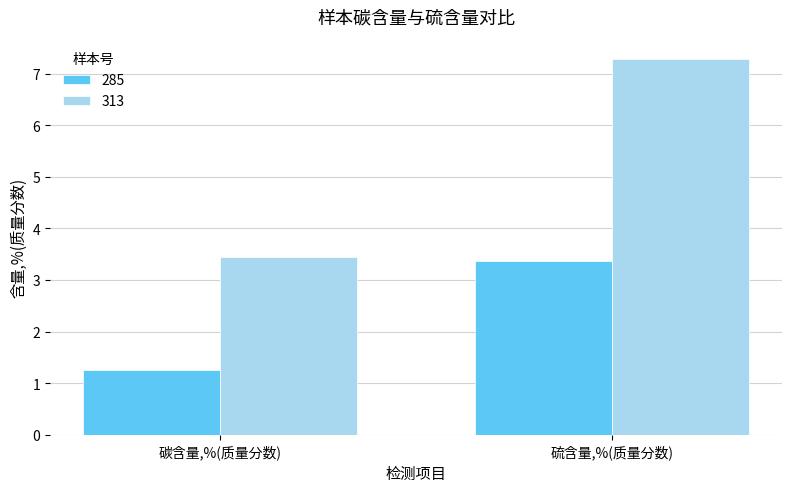

What is the difference between the maximum and minimum values in the 313 series?

3.8